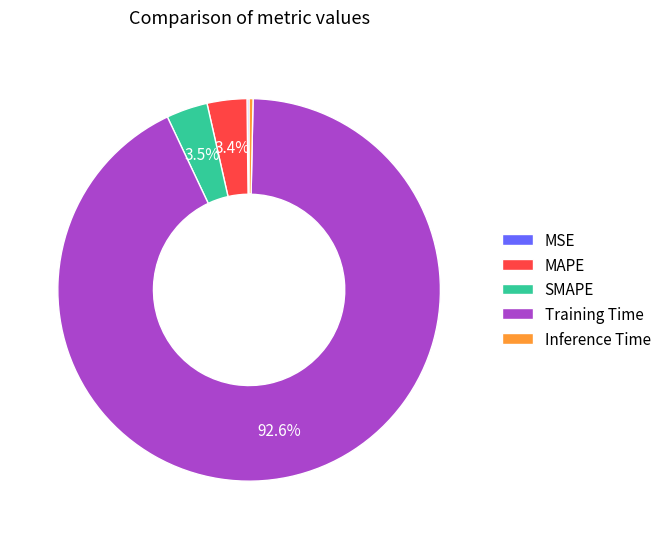

Which category has the biggest portion of the pie?

Training Time